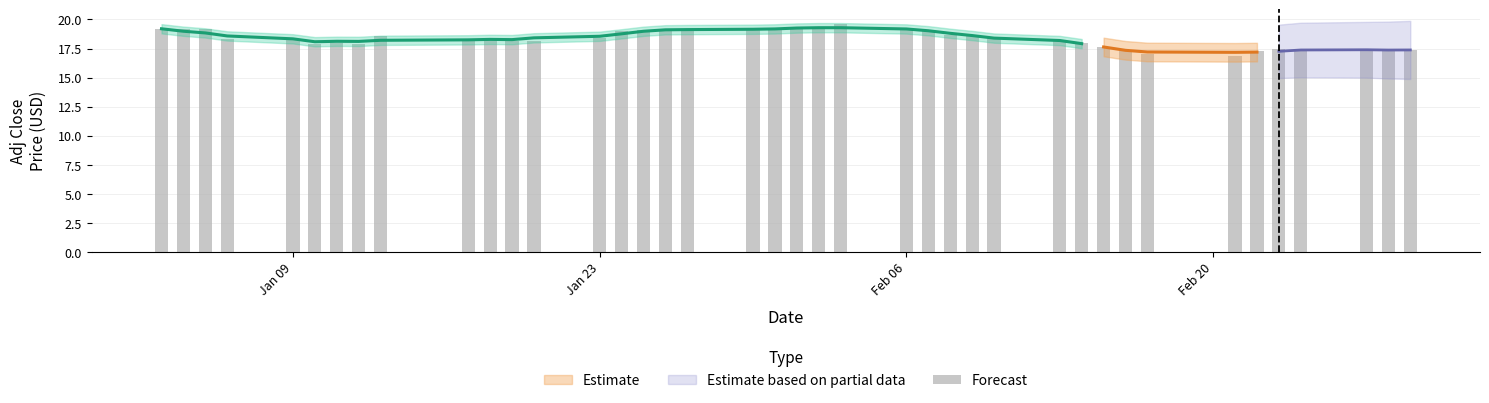

What is the difference between the maximum and minimum values?

2.8